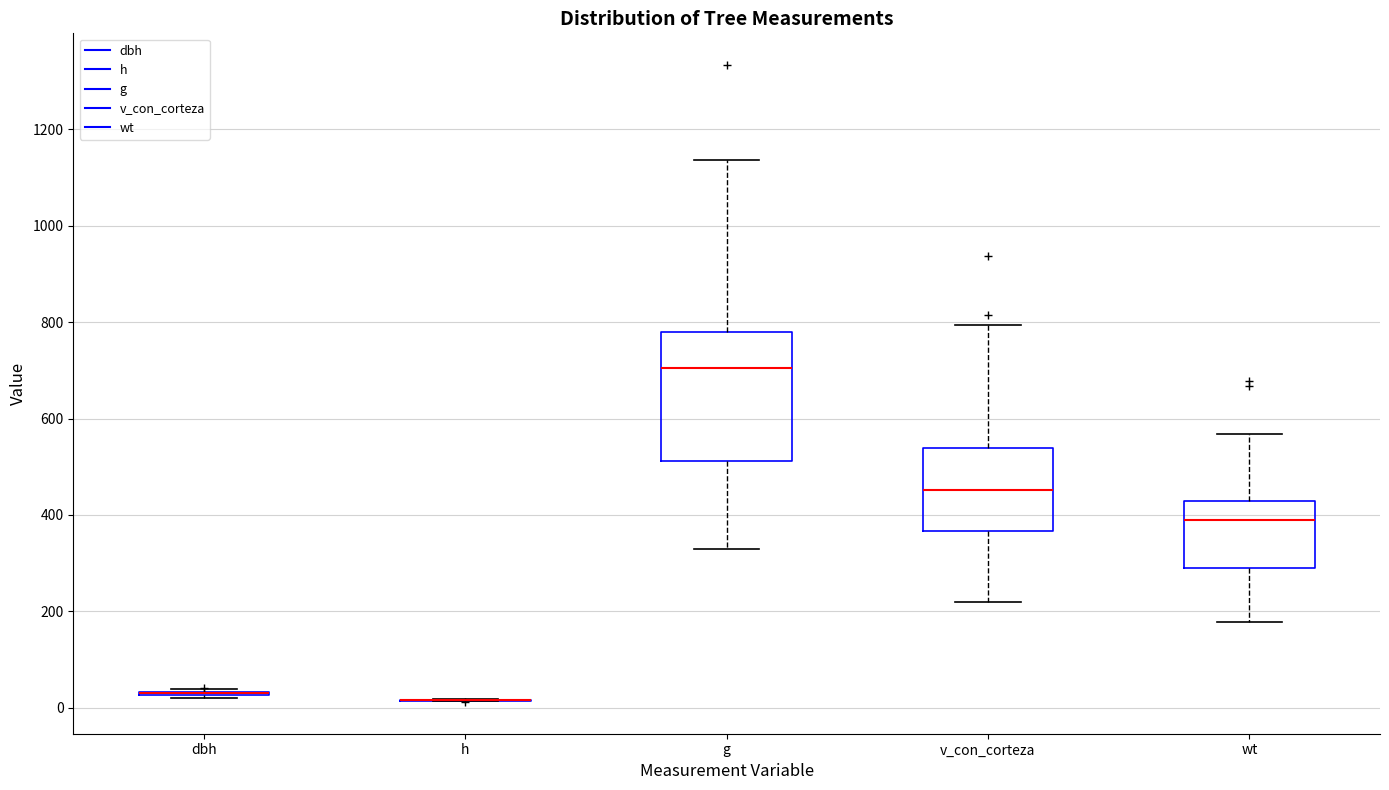

Where does the upper whisker of the box for v_con_corteza end on the y-axis? The values are not printed on the chart, so give them approximately, as read against the axis.

800